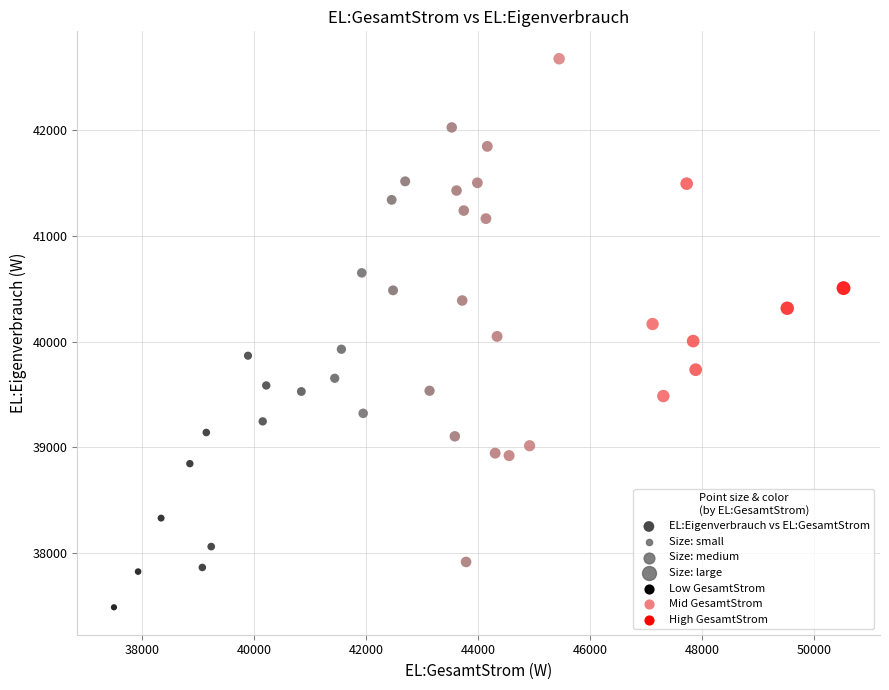

What is the range of X values (max minus min)?

13037